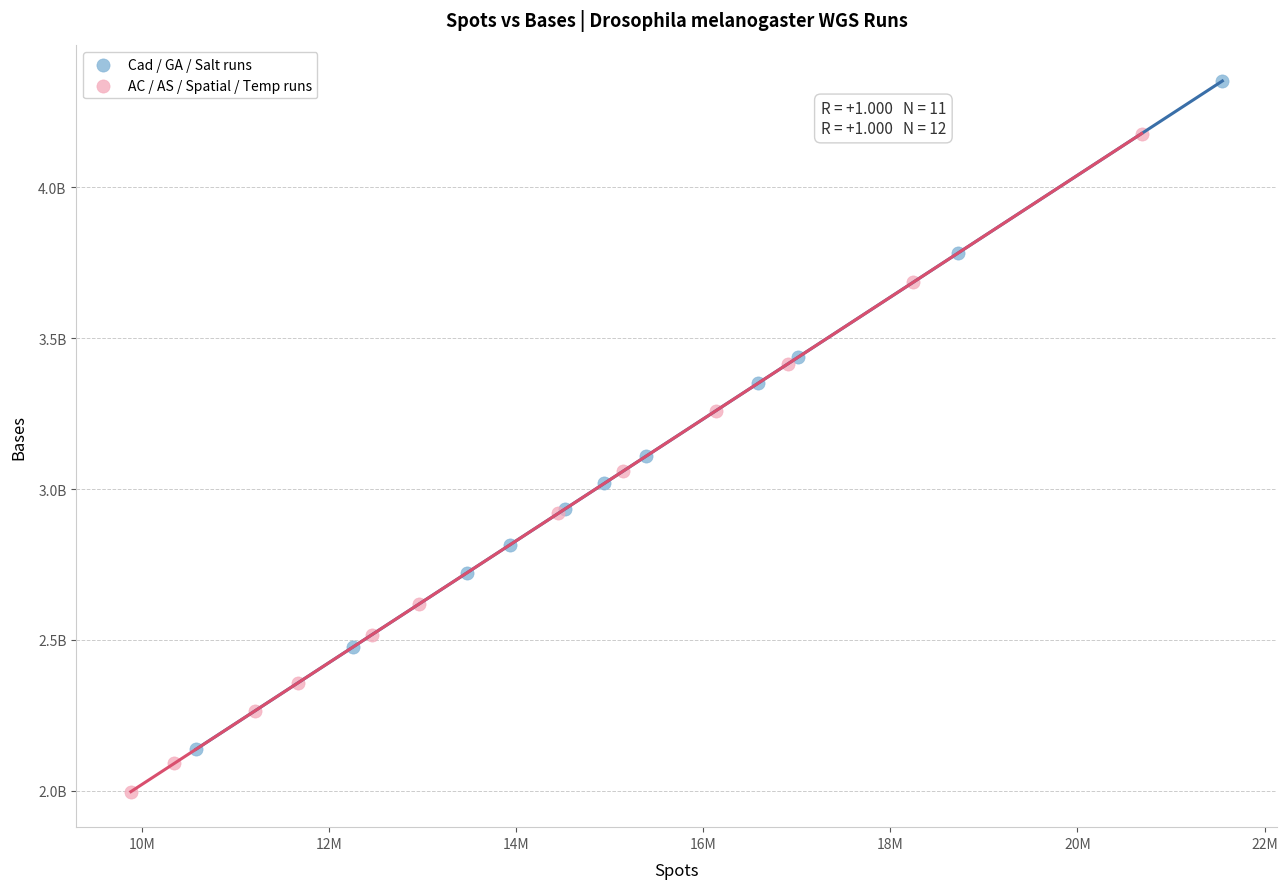

What are all the series names shown in the legend?

Cad / GA / Salt runs, AC / AS / Spatial / Temp runs